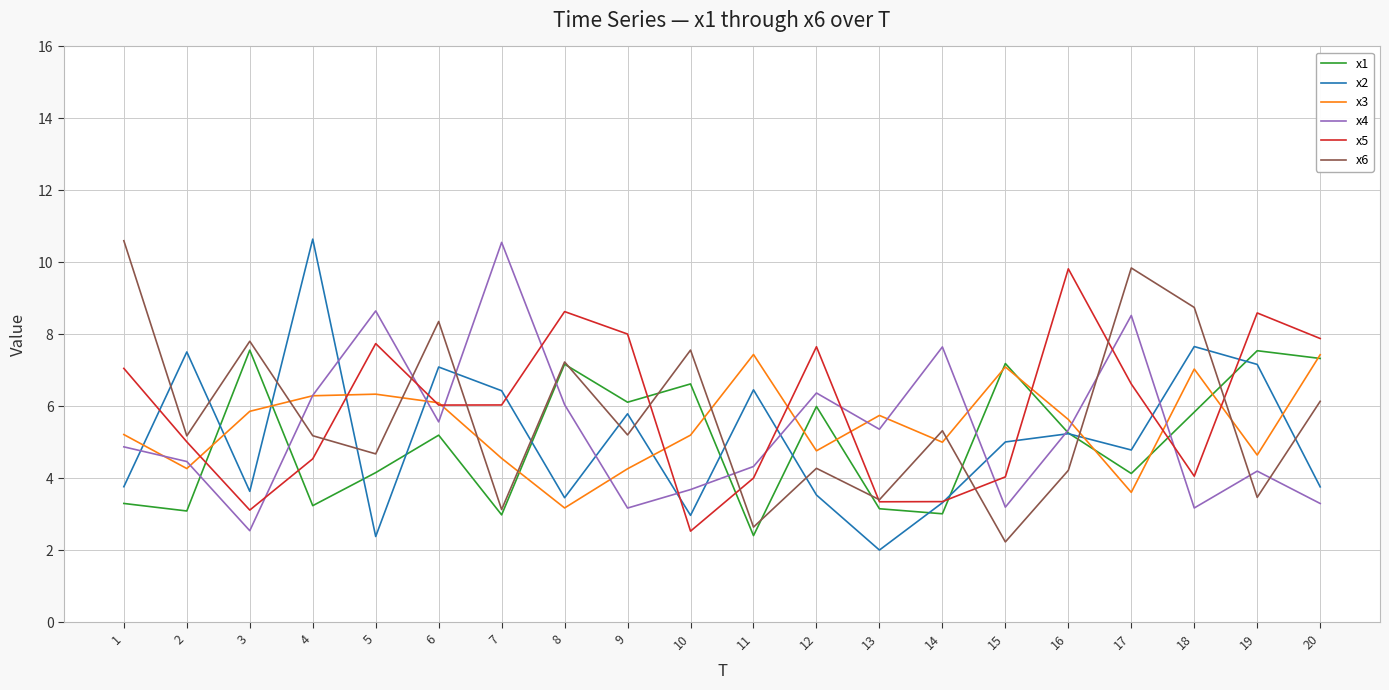

What is the difference between the second highest and second lowest values in the x5 series?

5.5